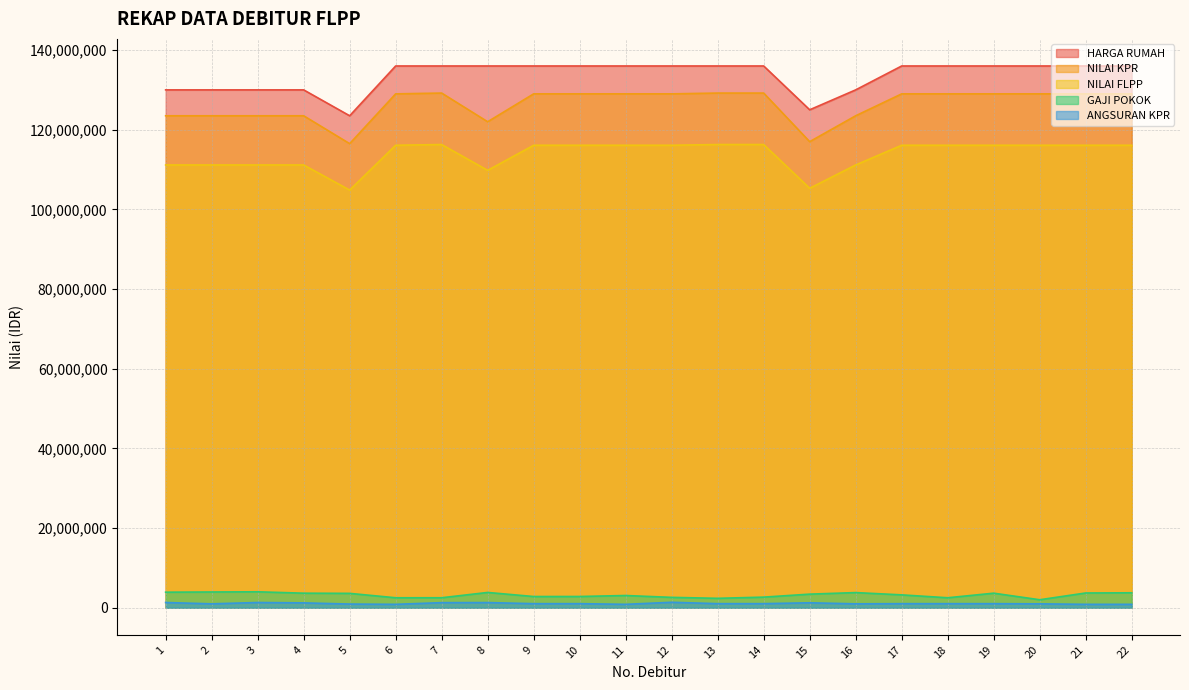

What is the maximum value shown in the chart?

136000000